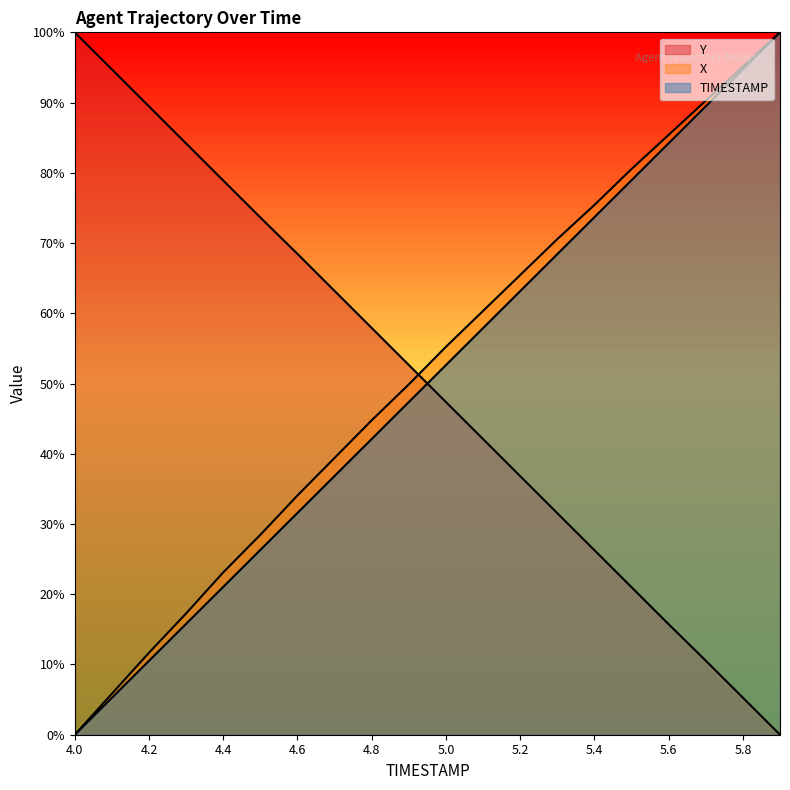

Which series has the widest spread of values?

TIMESTAMP